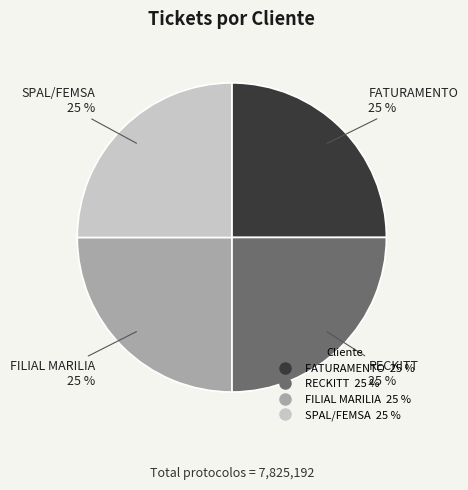

Count the number of slices in the pie.

4